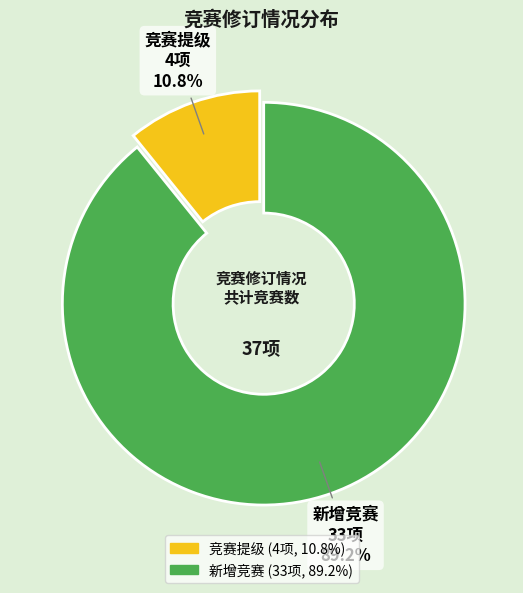

What portion of the pie excludes 新增竞赛?

10.8%